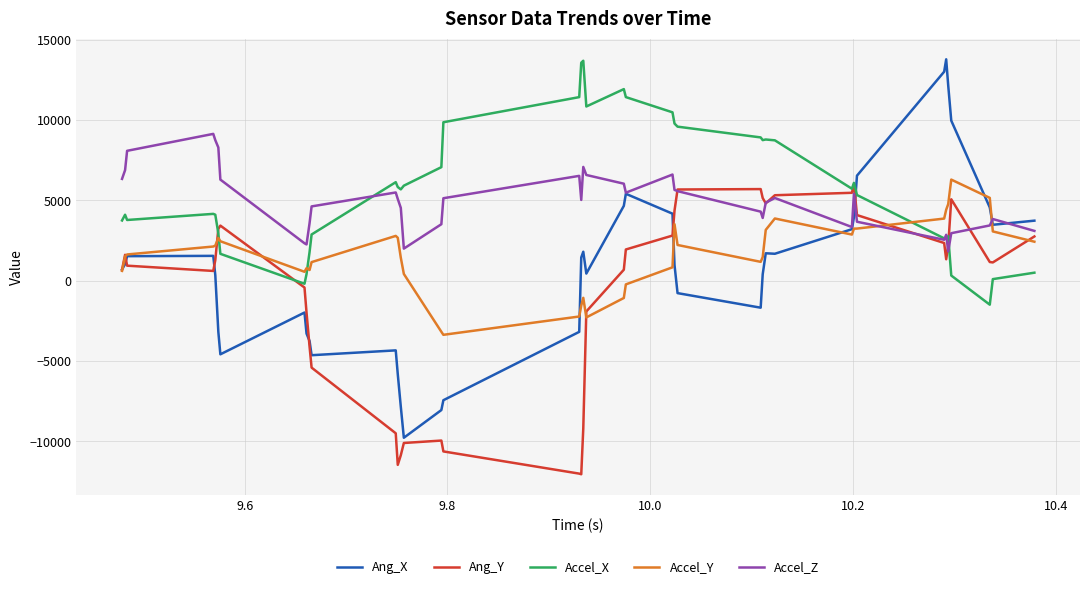

What is the maximum value for Accel_Z?

9136